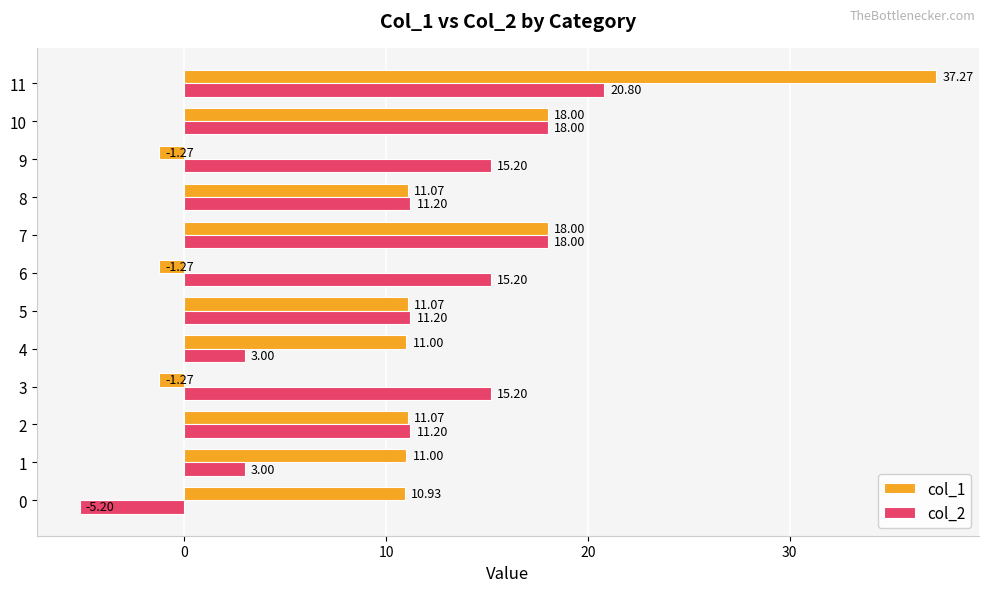

Between 6 and 11, which series saw the biggest shift?

col_1